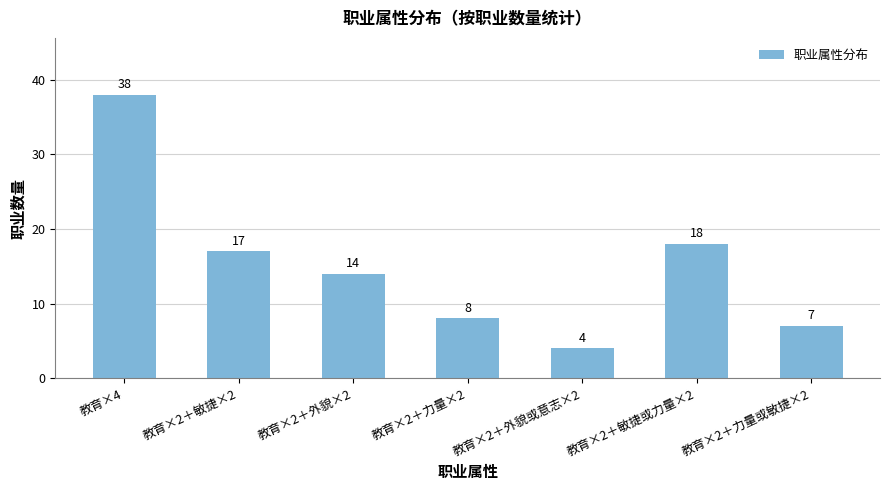

The value at 教育×2＋敏捷或力量×2 is 18. True or false?

True